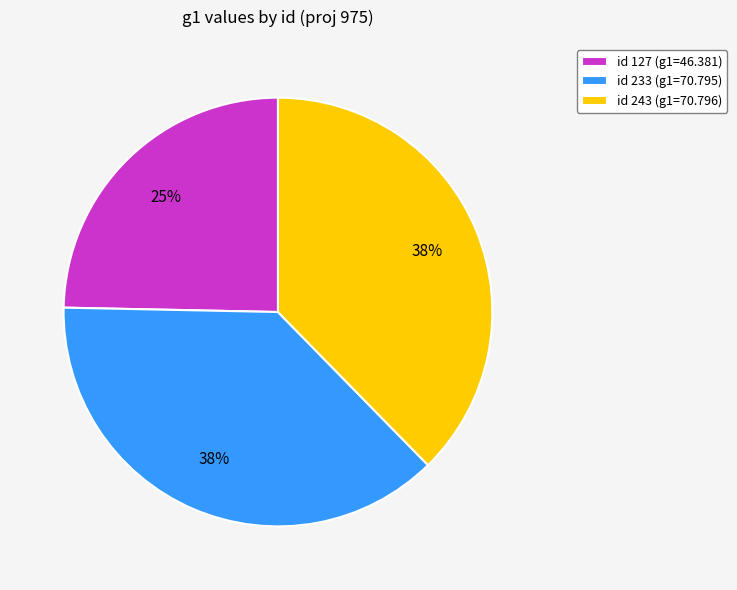

Does any single category account for the majority?

No